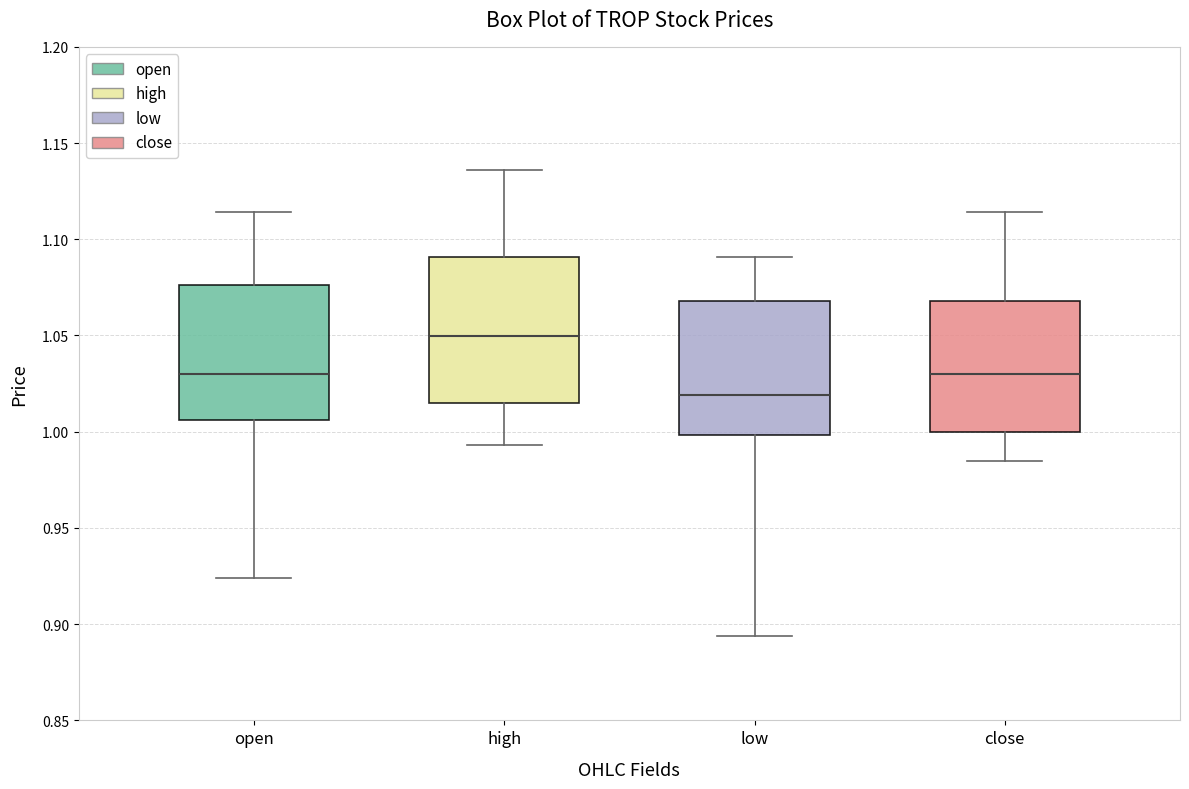

Which box has the highest median line?

high